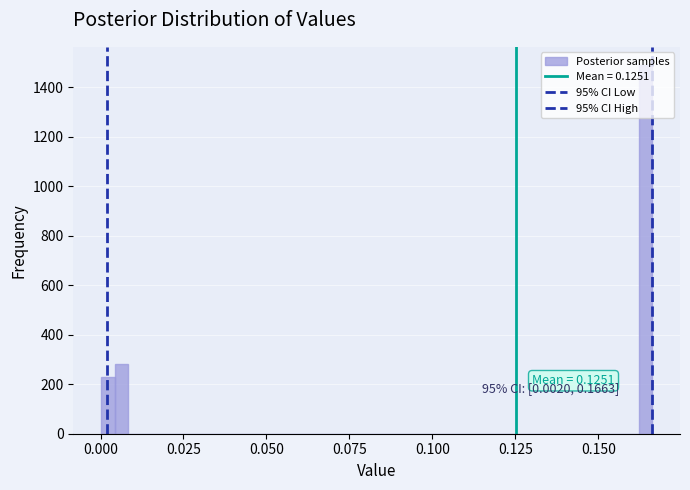

Read against the x-axis, roughly where is the centre of the tallest bar?

0.165